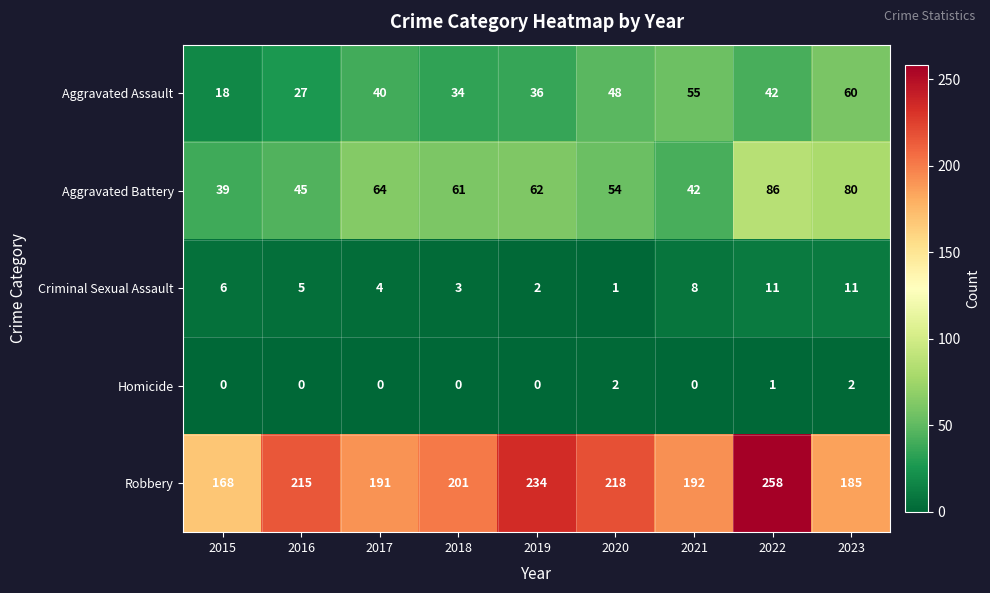

Which series has the widest spread of values?

Robbery